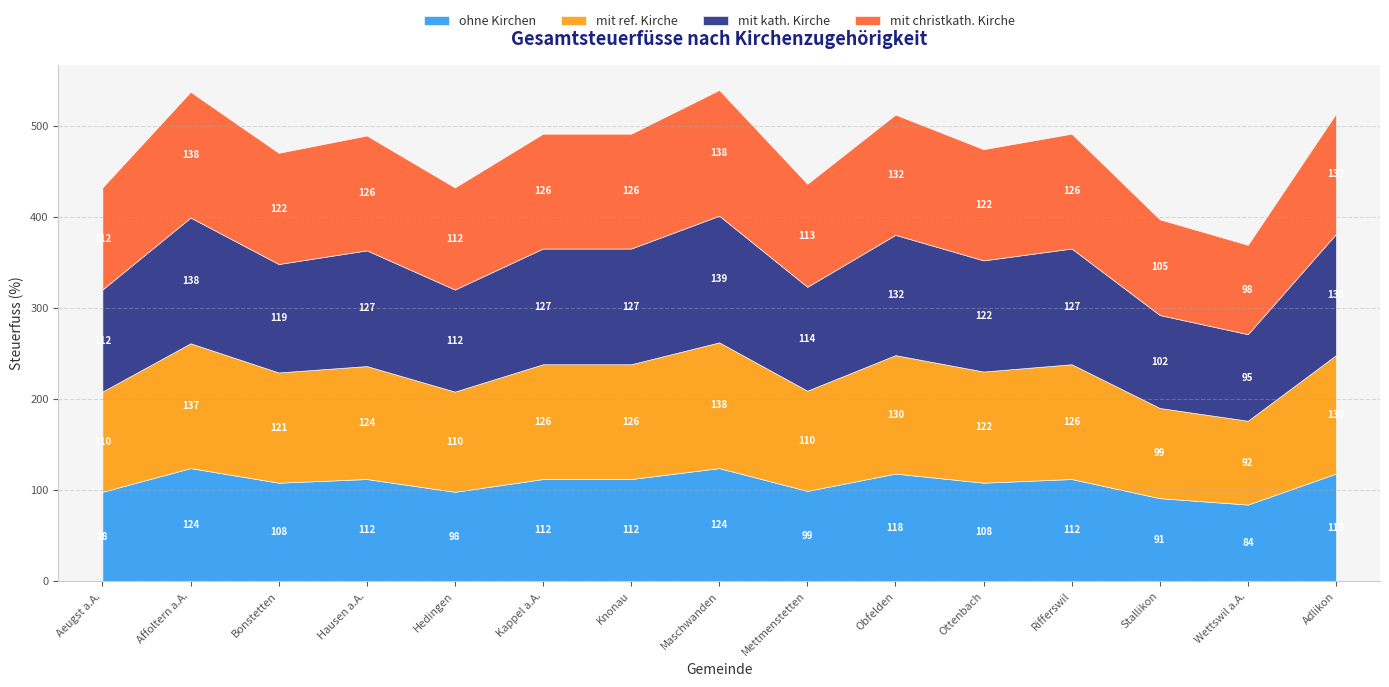

Does the chart have visible grid lines?

Yes